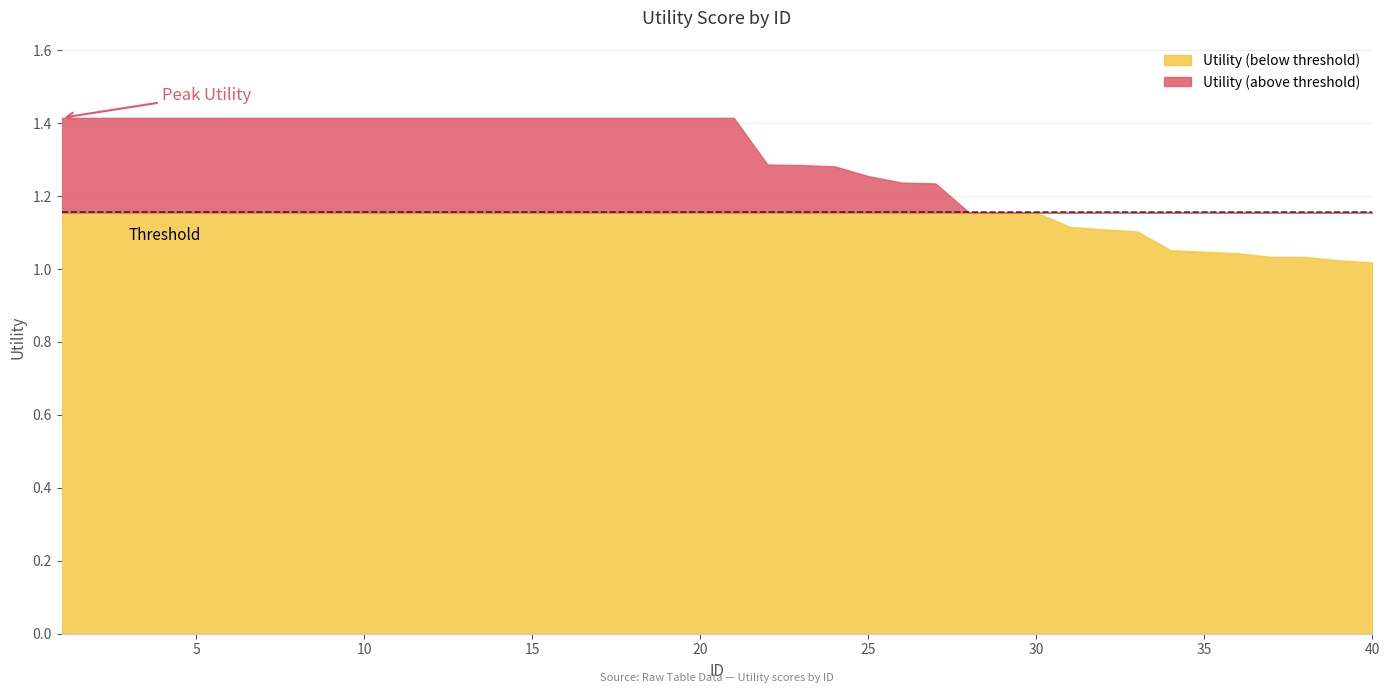

How many lines are shown in the chart?

1